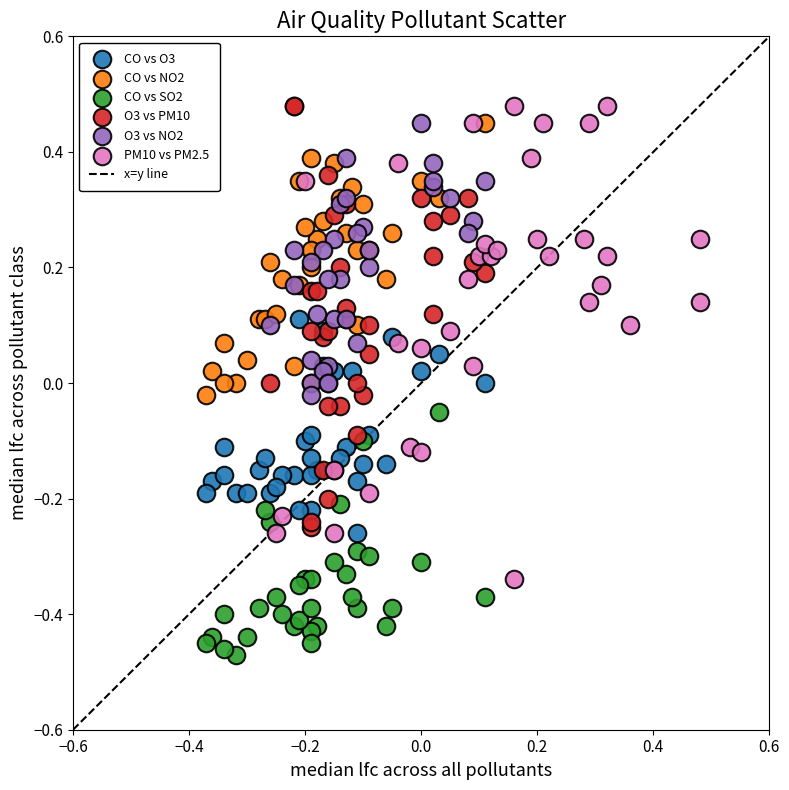

Which series reaches the minimum Y coordinate?

CO vs SO2